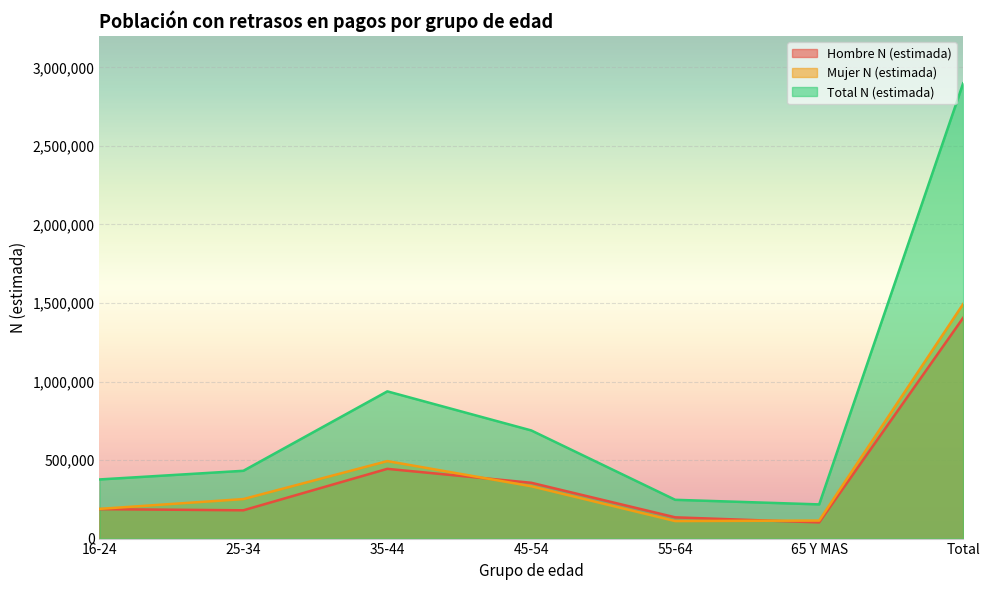

What is the total value across all series at 65 Y MAS?

435486